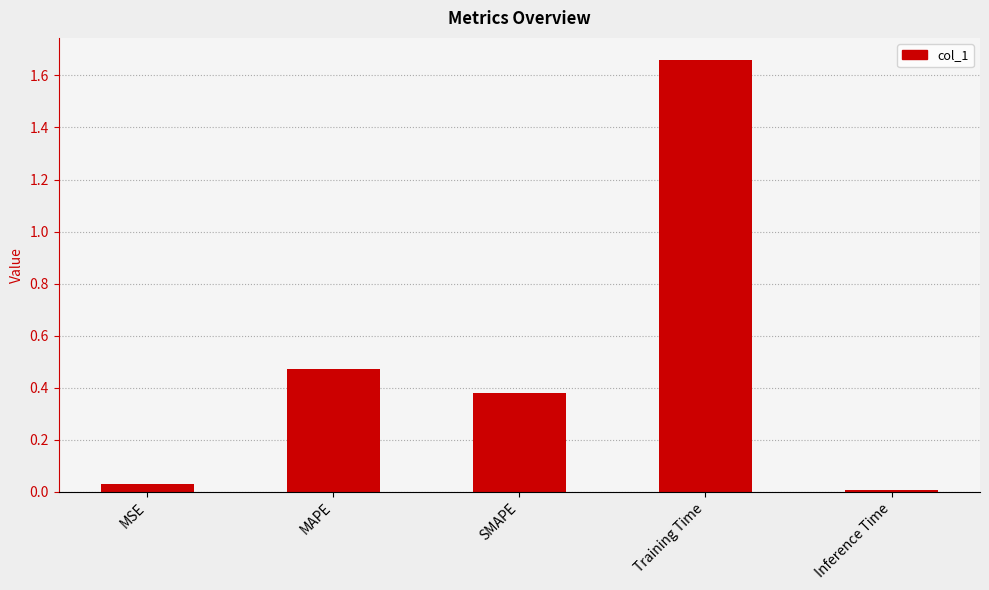

The value at SMAPE is 0.1. True or false?

False